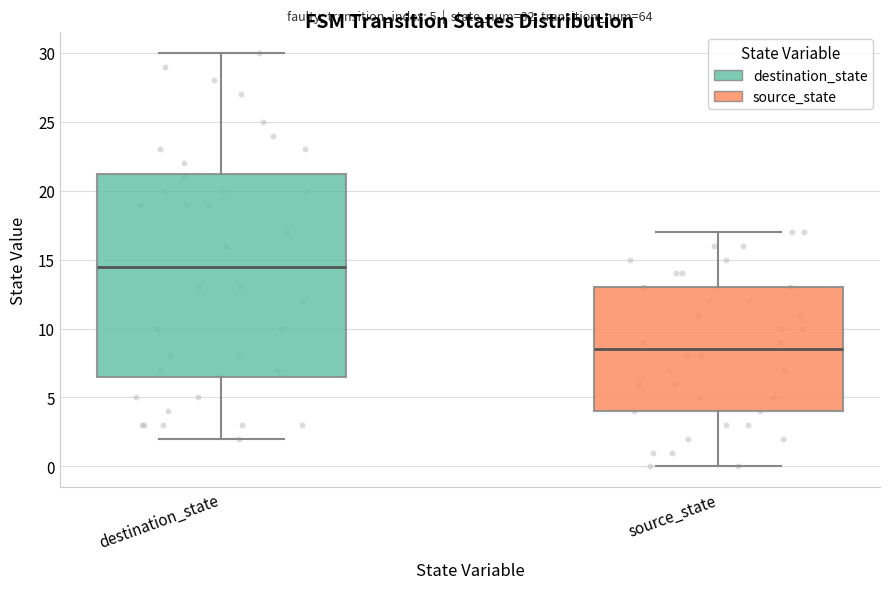

Which box is the tallest, from its lower edge to its upper edge?

destination_state